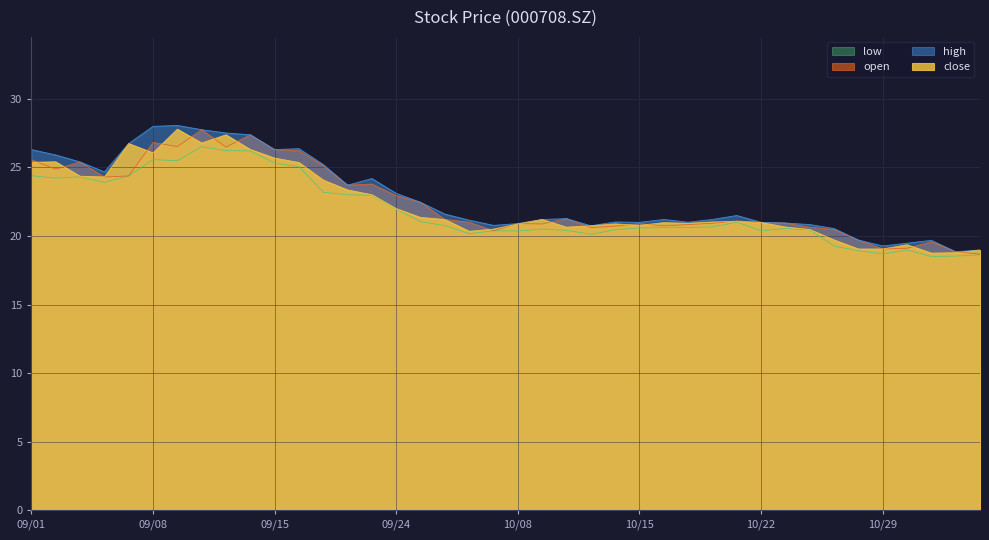

At which category does the chart reach its minimum across all series?

2021/11/02